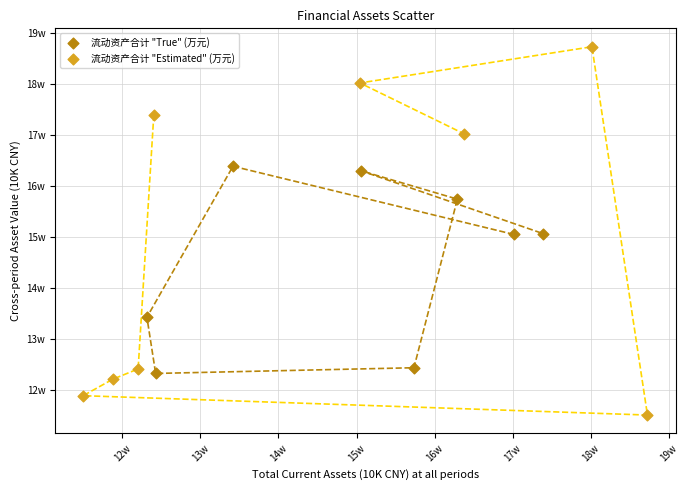

Which series contains the lowest Y value?

流动资产合计 "Estimated" (万元)